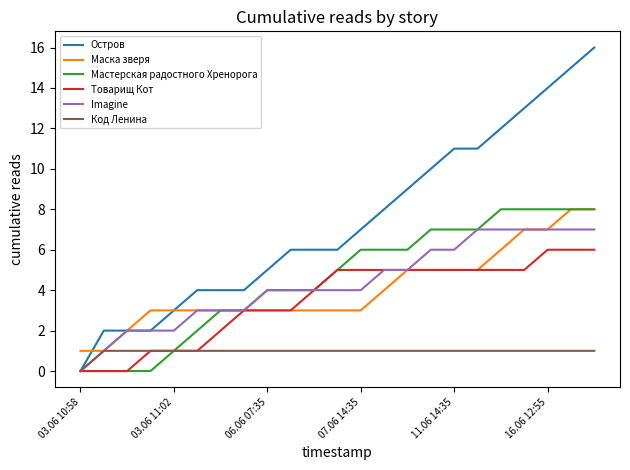

Which series has the largest total across all categories?

Остров